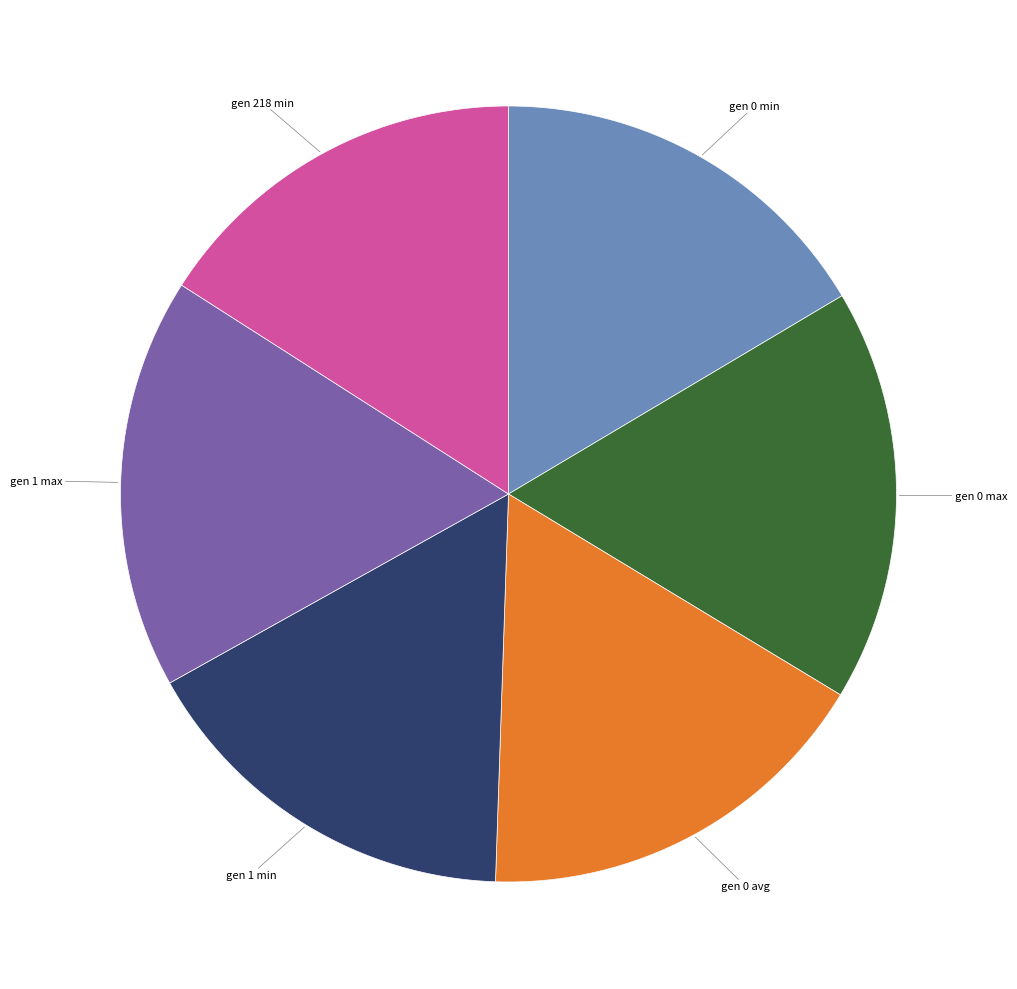

How many slices are in this pie chart?

6